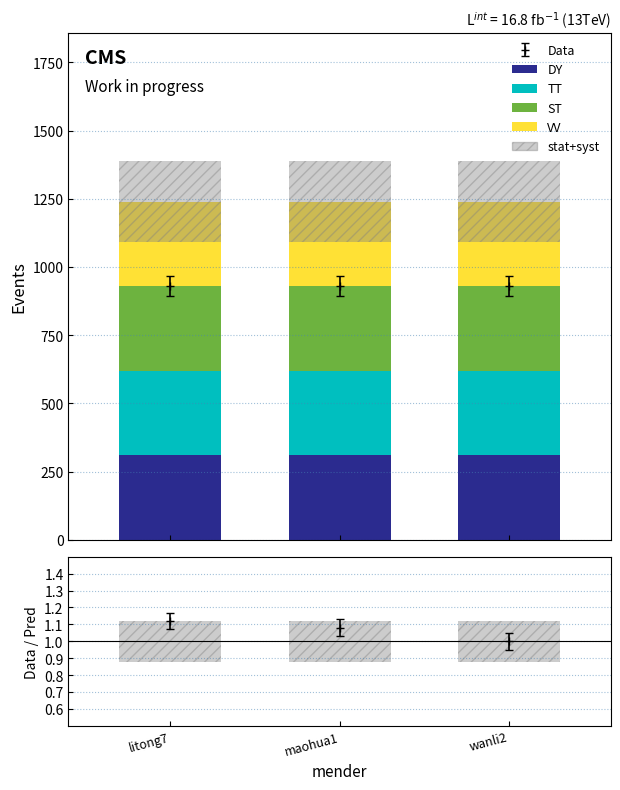

List the labels in order of TT value, smallest first.

wanli2, maohua1, litong7